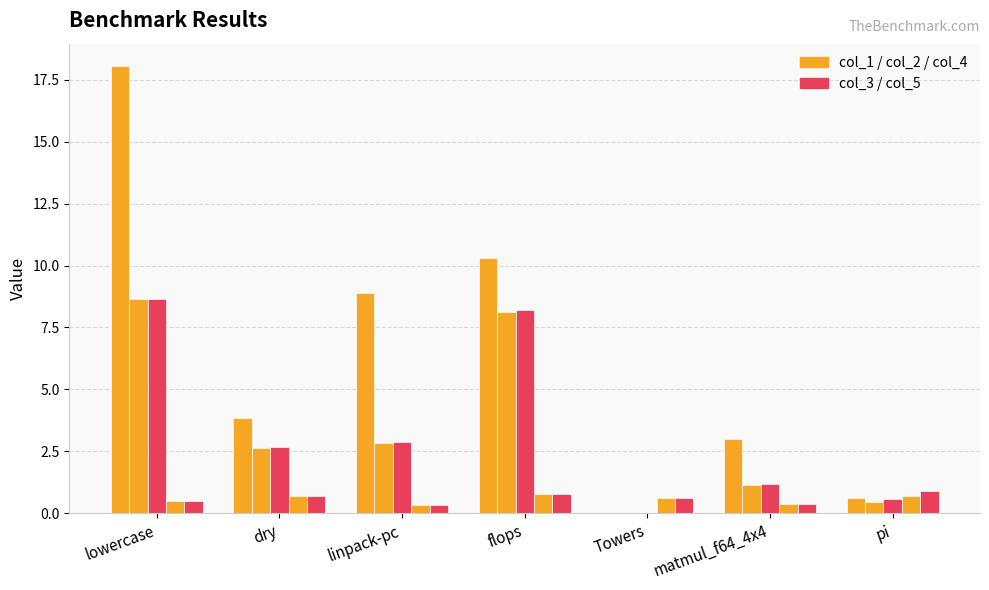

The col_2 series shows 0.0 at Towers. True or false?

False